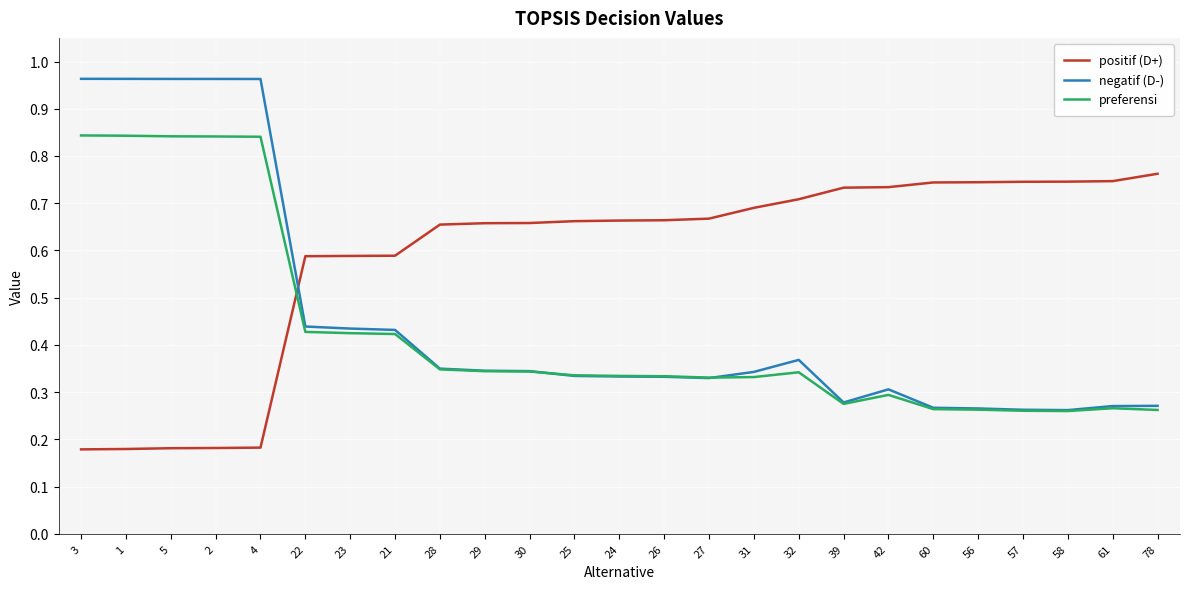

How many lines are shown in the chart?

3